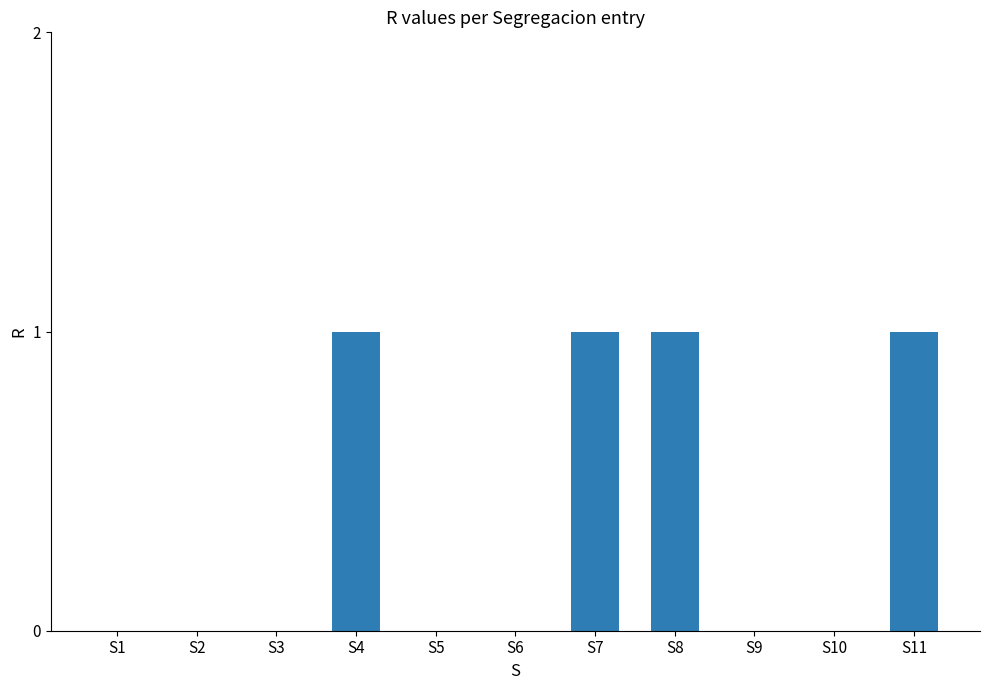

Between S2 and S11, which is larger?

S11